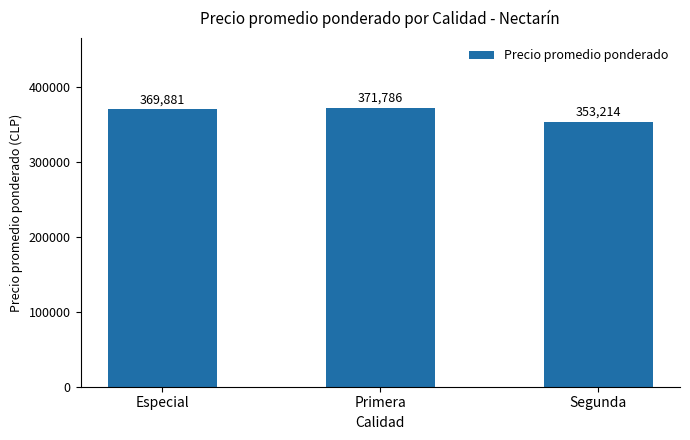

What value does the data have at Primera?

371786